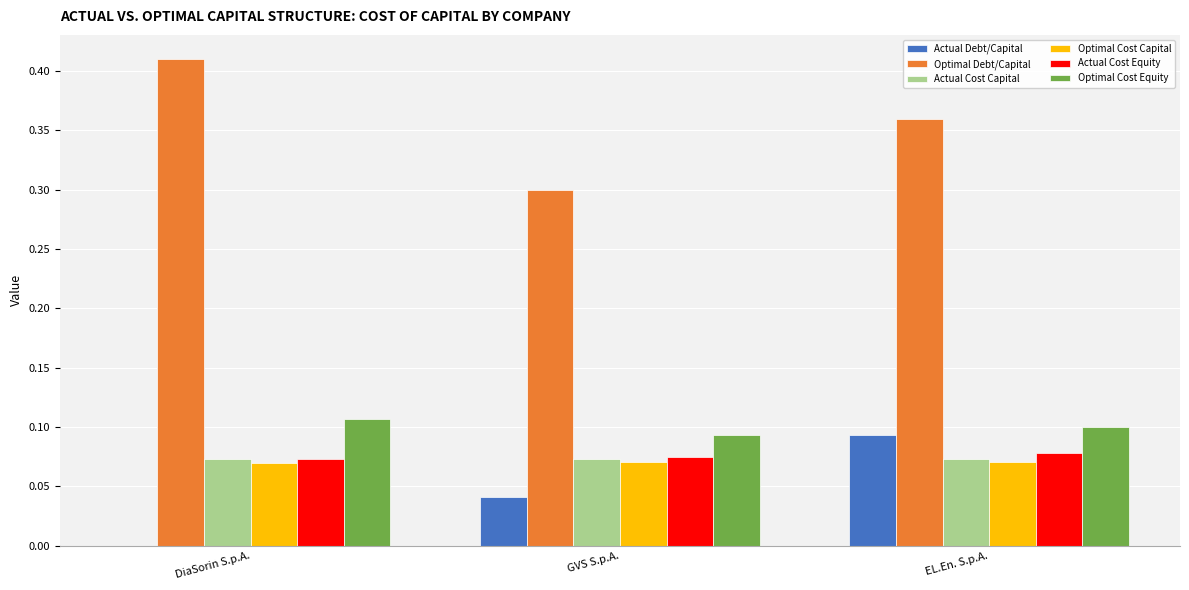

Which category has the highest value in the Optimal Debt/Capital series?

DiaSorin S.p.A.